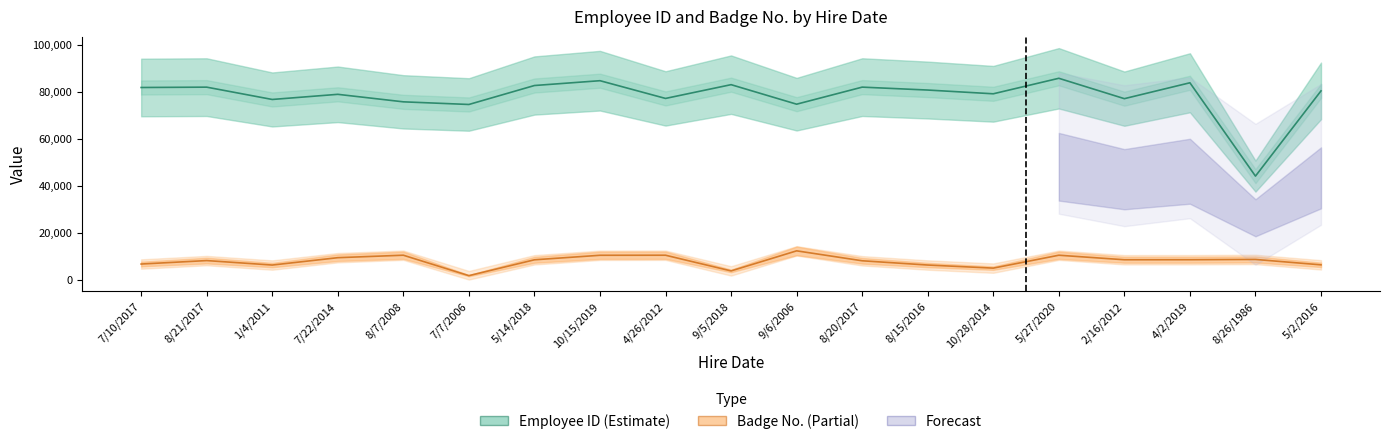

Reading right to left, what are all the values shown in this chart?

Employee ID: 80362	44067	83816	77049	85727	79124	80720	81962	74695	83012	77146	84700	82650	74573	75700	78896	76706	81952	81806
Active | Badge No.: 6270	8570	8452	8438	10365	4875	6190	8002	12231	3684	10366	10342	8422	1663	10371	9317	6181	8087	6614